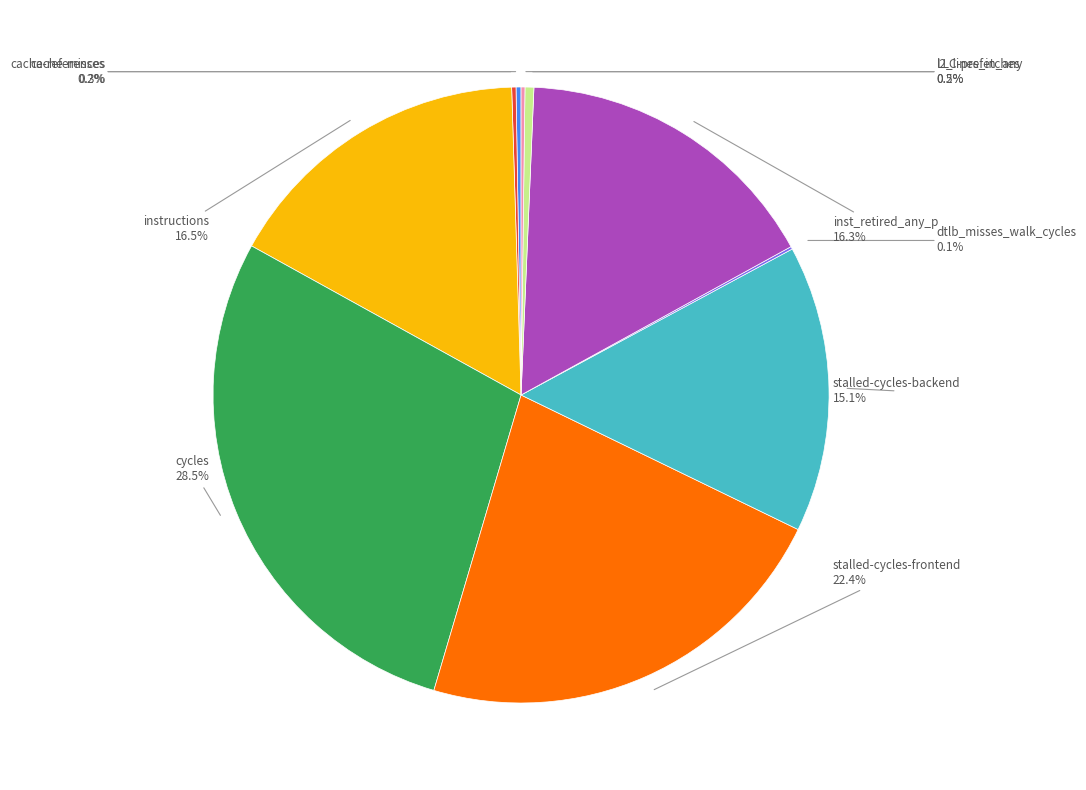

Is there a majority slice in this chart?

No